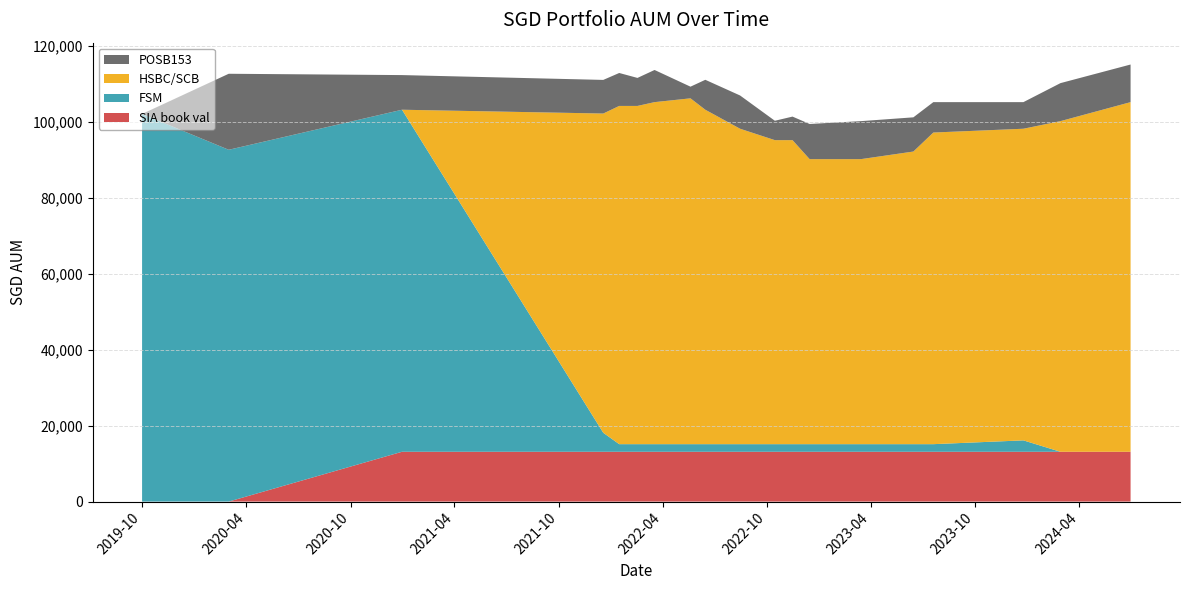

Reading left to right, what are all the values shown in this chart?

POSB153: 2019-10-01=0.0	2020-03-01=20000.0	2020-12-30=9117.0	2021-12-18=8848.0	2022-01-15=8672.0	2022-02-16=7372.0	2022-03-18=8462.0	2022-05-20=3067.0	2022-06-15=7877.0	2022-08-15=8751.0	2022-10-15=5099.0	2022-11-15=6195.0	2022-12-15=9251.0	2023-03-15=10000.0	2023-06-15=9000.0	2023-07-20=8000.0	2023-12-25=7000.0	2024-02-28=10000.0	2024-06-30=9897.0
HSBC/SCB: 2019-10-01=0.0	2020-03-01=0.0	2020-12-30=0.0	2021-12-18=84000.0	2022-01-15=89000.0	2022-02-16=89000.0	2022-03-18=90000.0	2022-05-20=91000.0	2022-06-15=88000.0	2022-08-15=83000.0	2022-10-15=80000.0	2022-11-15=80000.0	2022-12-15=75000.0	2023-03-15=75000.0	2023-06-15=77000.0	2023-07-20=82000.0	2023-12-25=82000.0	2024-02-28=87000.0	2024-06-30=92000.0
FSM: 2019-10-01=102000.0	2020-03-01=92574.0	2020-12-30=90000.0	2021-12-18=5000.0	2022-01-15=2000.0	2022-02-16=2000.0	2022-03-18=2000.0	2022-05-20=2000.0	2022-06-15=2000.0	2022-08-15=2000.0	2022-10-15=2000.0	2022-11-15=2000.0	2022-12-15=2000.0	2023-03-15=2000.0	2023-06-15=2000.0	2023-07-20=2000.0	2023-12-25=3000.0	2024-02-28=0.0	2024-06-30=0.0
SIA book val: 2019-10-01=0.0	2020-03-01=0.0	2020-12-30=13108.5	2021-12-18=13108.5	2022-01-15=13108.5	2022-02-16=13108.5	2022-03-18=13108.5	2022-05-20=13108.5	2022-06-15=13108.5	2022-08-15=13108.5	2022-10-15=13108.5	2022-11-15=13108.5	2022-12-15=13108.5	2023-03-15=13108.5	2023-06-15=13108.5	2023-07-20=13108.5	2023-12-25=13108.5	2024-02-28=13108.5	2024-06-30=13108.5